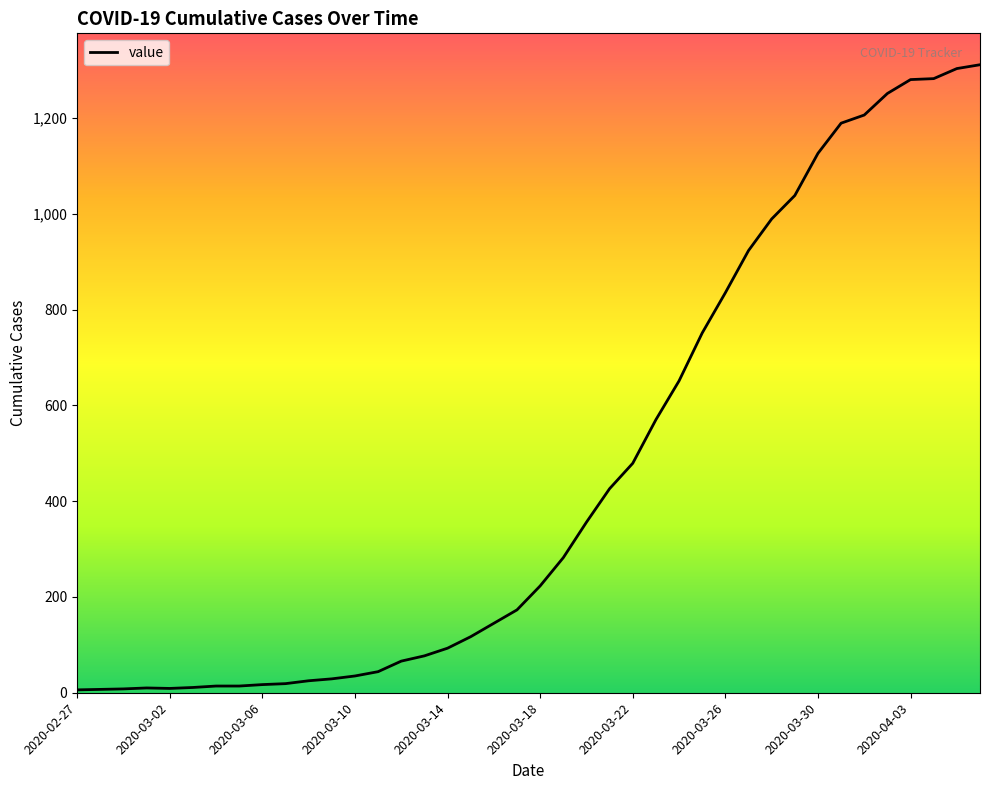

What is the difference between the maximum and minimum values?

1305